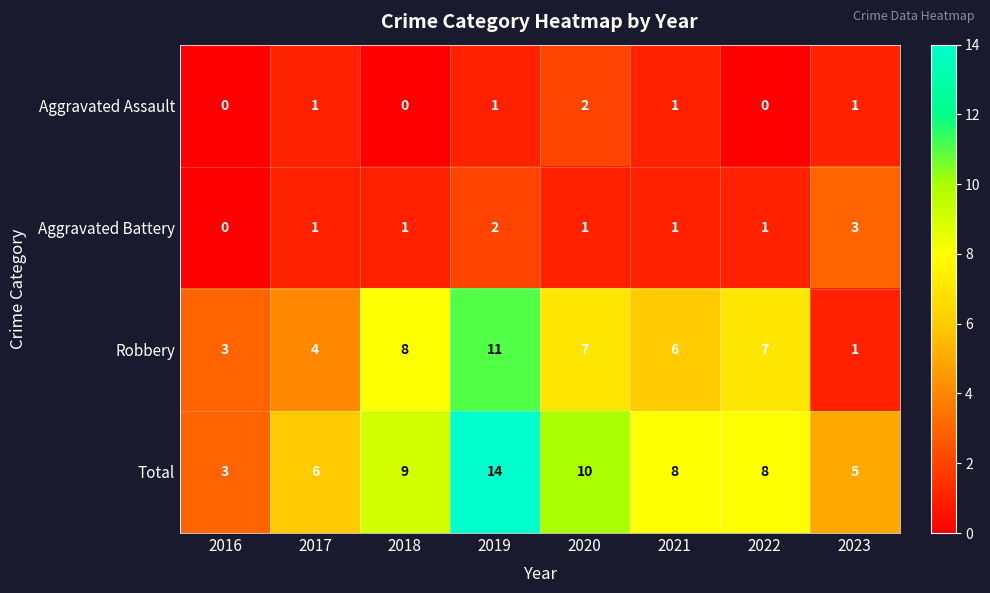

Is it true that Aggravated Assault equals 1 at 2023?

True